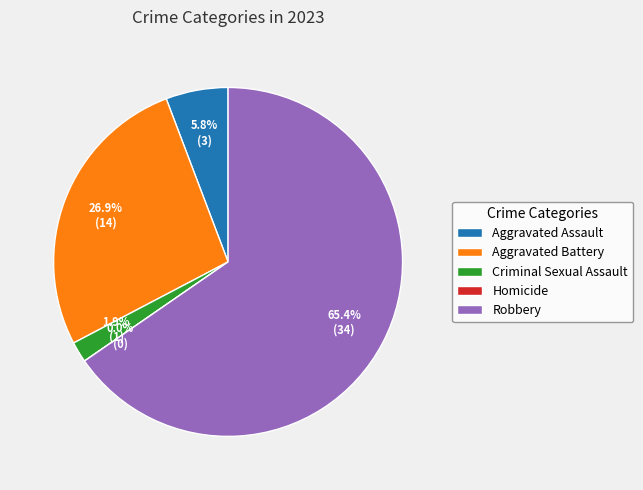

What is the ratio of the value at Aggravated Assault to the value at Aggravated Battery?

0.2